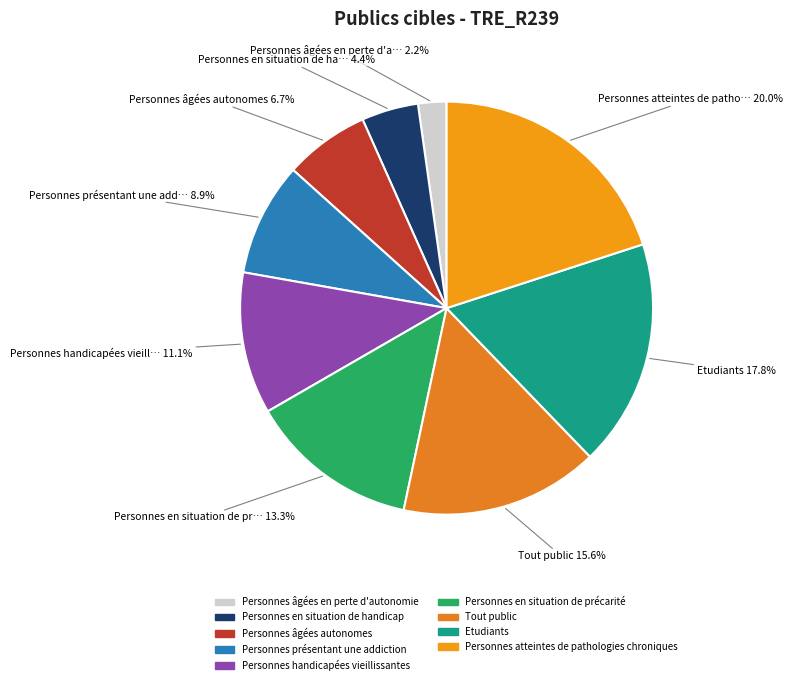

To the nearest percent, what portion does Personnes âgées autonomes represent?

7%